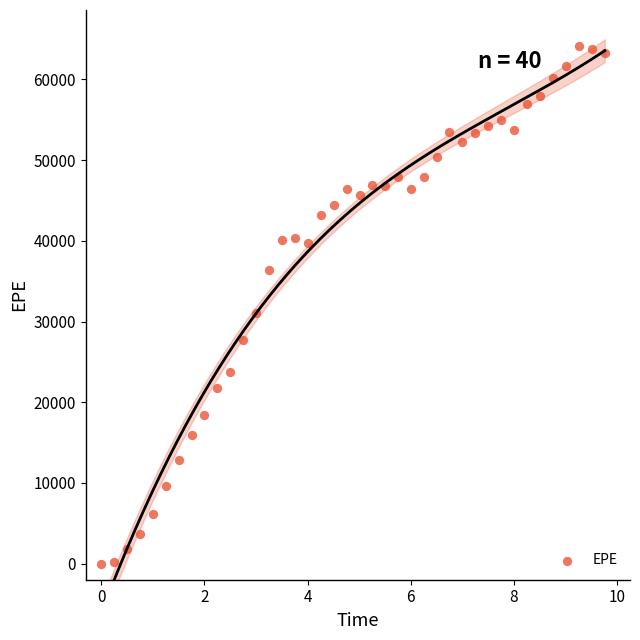

What is the range of Y values (max minus min)?

64087.6